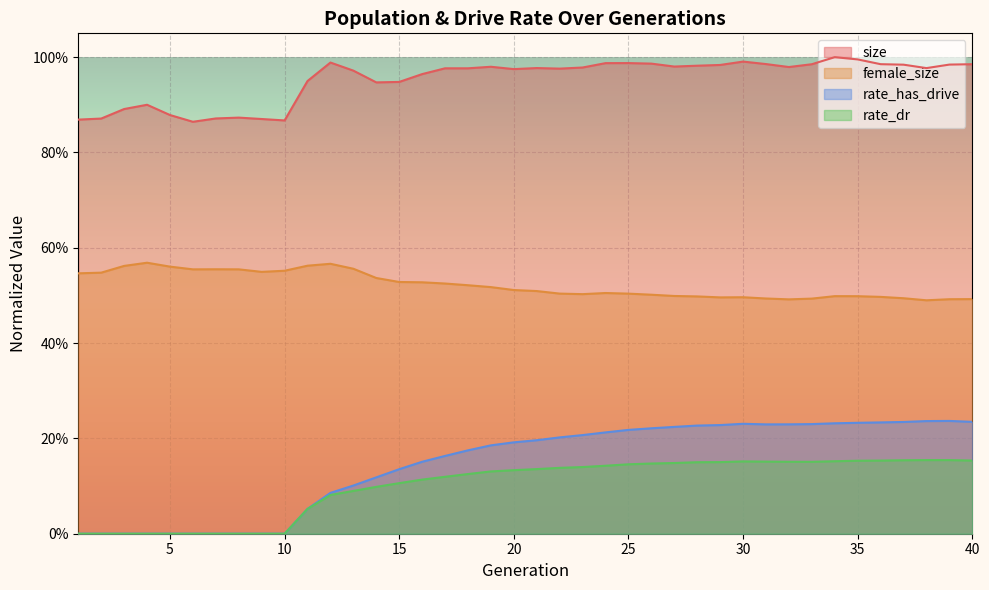

Reading left to right, list all the values displayed in this chart.

size: 1=0.9	2=0.9	3=0.9	4=0.9	5=0.9	6=0.9	7=0.9	8=0.9	9=0.9	10=0.9	11=0.9	12=1.0	13=1.0	14=0.9	15=0.9	16=1.0	17=1.0	18=1.0	19=1.0	20=1.0	21=1.0	22=1.0	23=1.0	24=1.0	25=1.0	26=1.0	27=1.0	28=1.0	29=1.0	30=1.0	31=1.0	32=1.0	33=1.0	34=1.0	35=1.0	36=1.0	37=1.0	38=1.0	39=1.0	40=1.0
female_size: 1=0.5	2=0.5	3=0.6	4=0.6	5=0.6	6=0.6	7=0.6	8=0.6	9=0.5	10=0.6	11=0.6	12=0.6	13=0.6	14=0.5	15=0.5	16=0.5	17=0.5	18=0.5	19=0.5	20=0.5	21=0.5	22=0.5	23=0.5	24=0.5	25=0.5	26=0.5	27=0.5	28=0.5	29=0.5	30=0.5	31=0.5	32=0.5	33=0.5	34=0.5	35=0.5	36=0.5	37=0.5	38=0.5	39=0.5	40=0.5
rate_has_drive: 1=0.0	2=0.0	3=0.0	4=0.0	5=0.0	6=0.0	7=0.0	8=0.0	9=0.0	10=0.0	11=0.1	12=0.1	13=0.1	14=0.1	15=0.1	16=0.2	17=0.2	18=0.2	19=0.2	20=0.2	21=0.2	22=0.2	23=0.2	24=0.2	25=0.2	26=0.2	27=0.2	28=0.2	29=0.2	30=0.2	31=0.2	32=0.2	33=0.2	34=0.2	35=0.2	36=0.2	37=0.2	38=0.2	39=0.2	40=0.2
rate_dr: 1=0.0	2=0.0	3=0.0	4=0.0	5=0.0	6=0.0	7=0.0	8=0.0	9=0.0	10=0.0	11=0.1	12=0.1	13=0.1	14=0.1	15=0.1	16=0.1	17=0.1	18=0.1	19=0.1	20=0.1	21=0.1	22=0.1	23=0.1	24=0.1	25=0.1	26=0.1	27=0.1	28=0.2	29=0.2	30=0.2	31=0.2	32=0.2	33=0.2	34=0.2	35=0.2	36=0.2	37=0.2	38=0.2	39=0.2	40=0.2